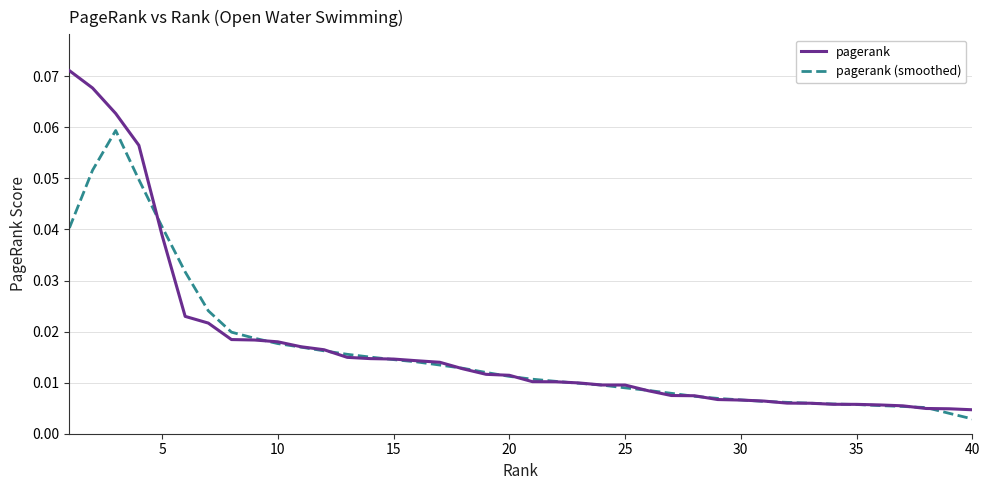

At how many categories does at least one series exceed 0?

40